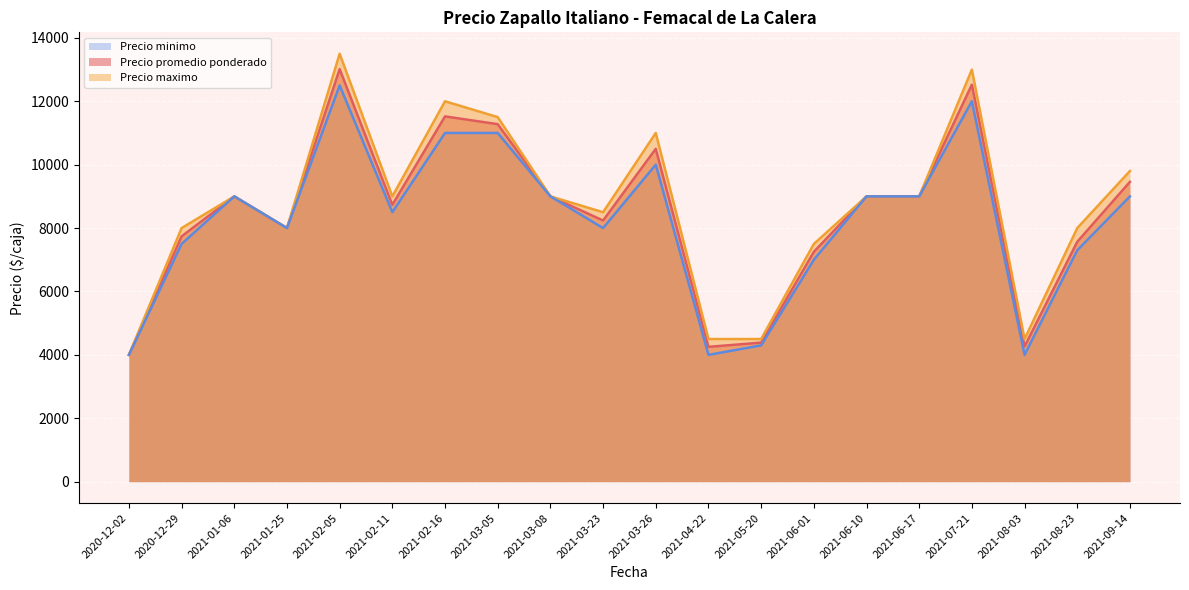

What is the value of the Precio minimo point at the 1st from the left?

4000